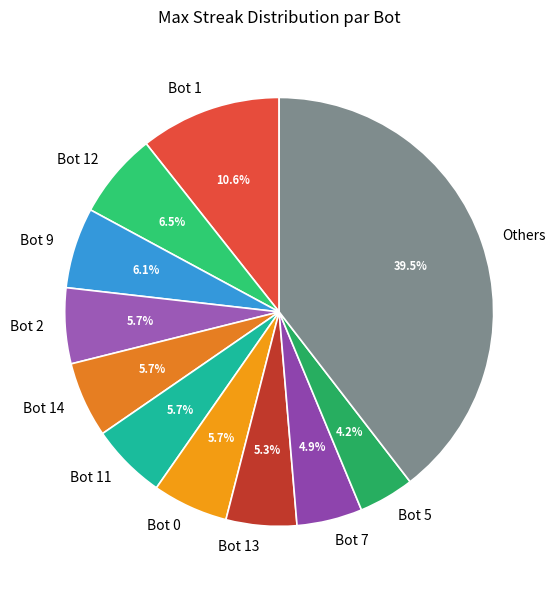

How many segments does this pie chart have?

11